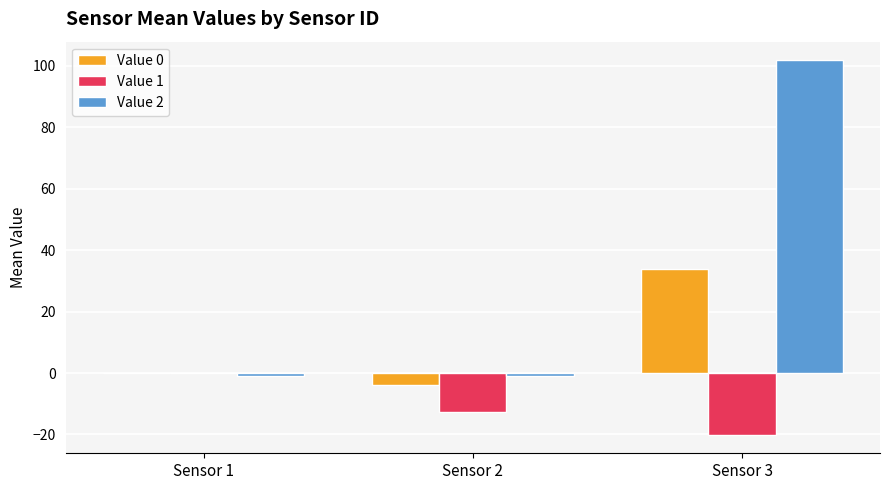

Is it true that Value 0 equals 33.9 at Sensor 3?

True